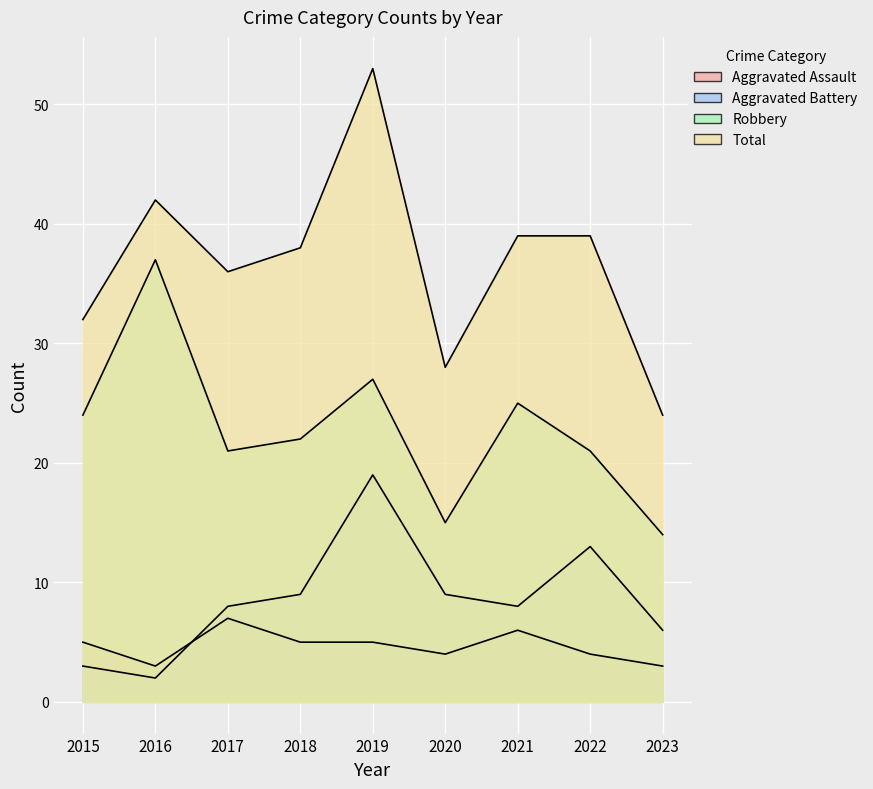

What is the total value across all series at 2015?

64